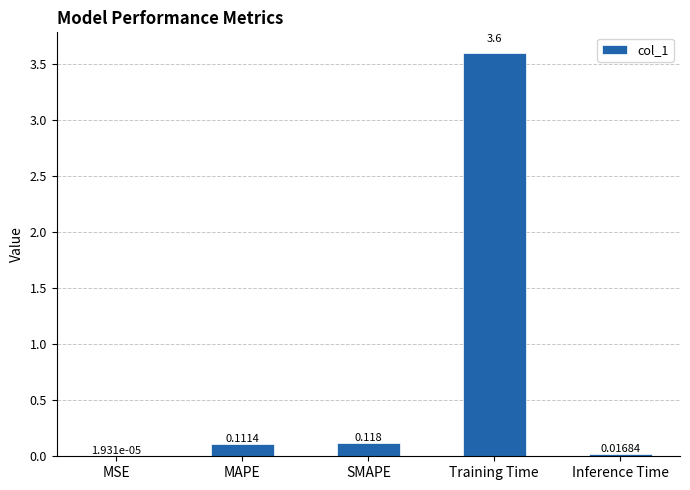

At which category does the chart reach its peak across all series?

Training Time